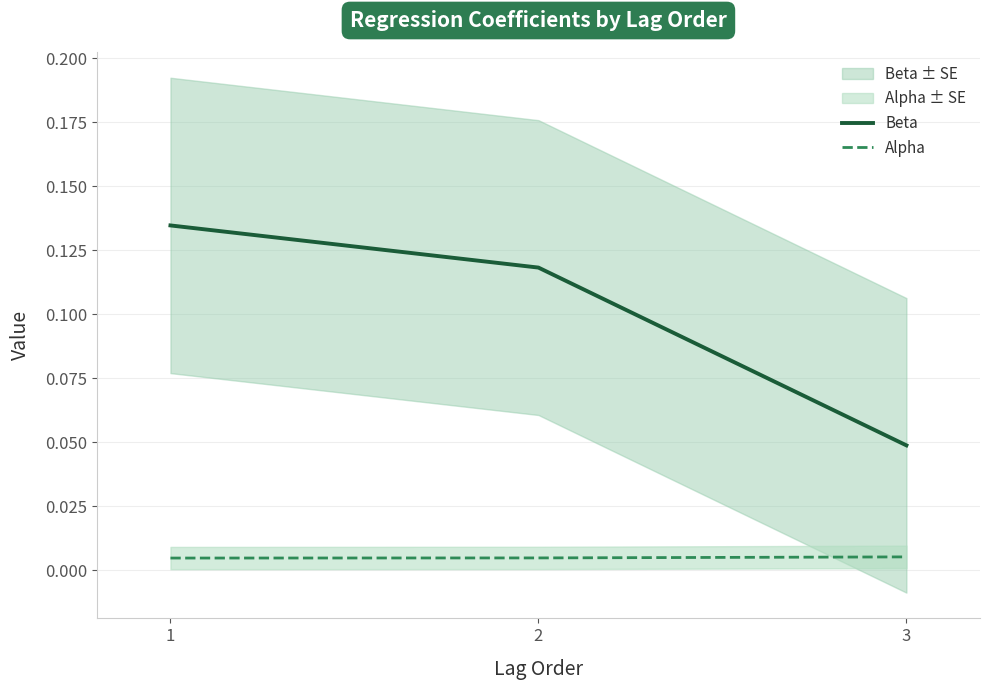

What is the total value across all series at 3?

0.1